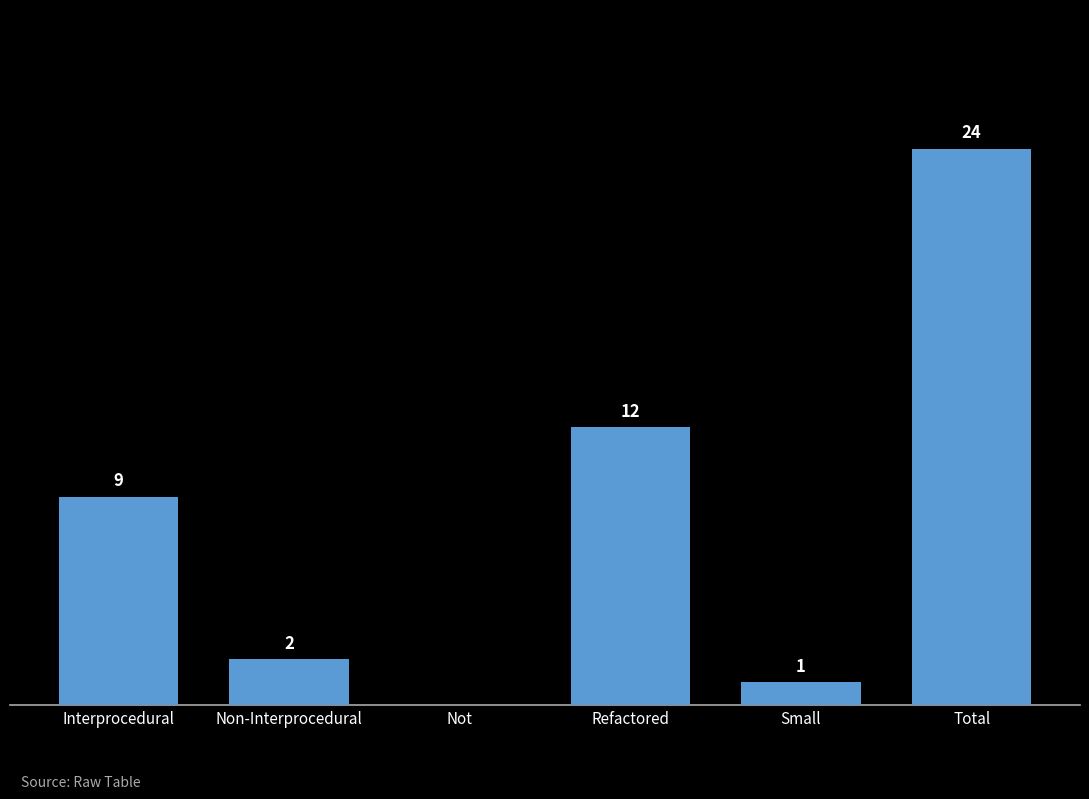

Which label corresponds to the largest value in the chart?

Total